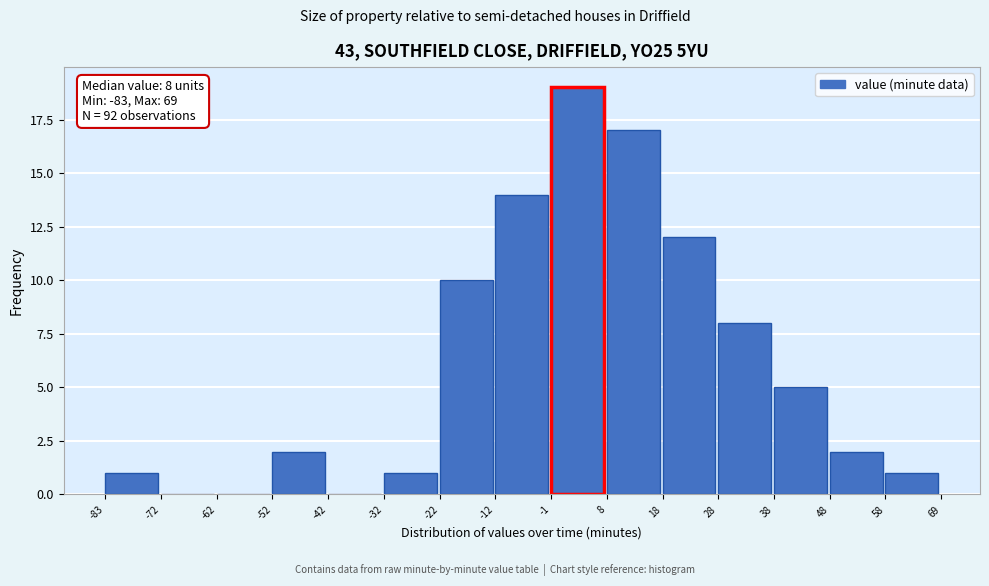

Which range on the x-axis has the tallest bar?

-1 to 8